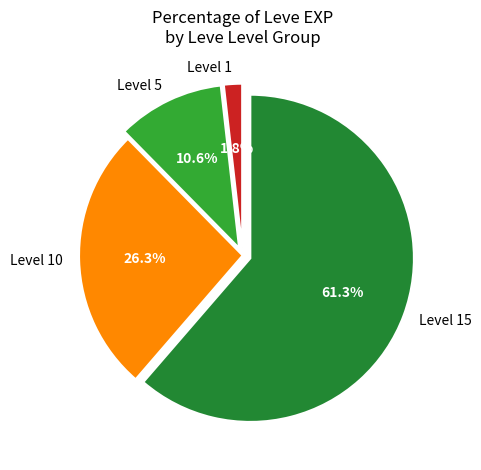

Which category has the smallest portion of the pie?

Level 1